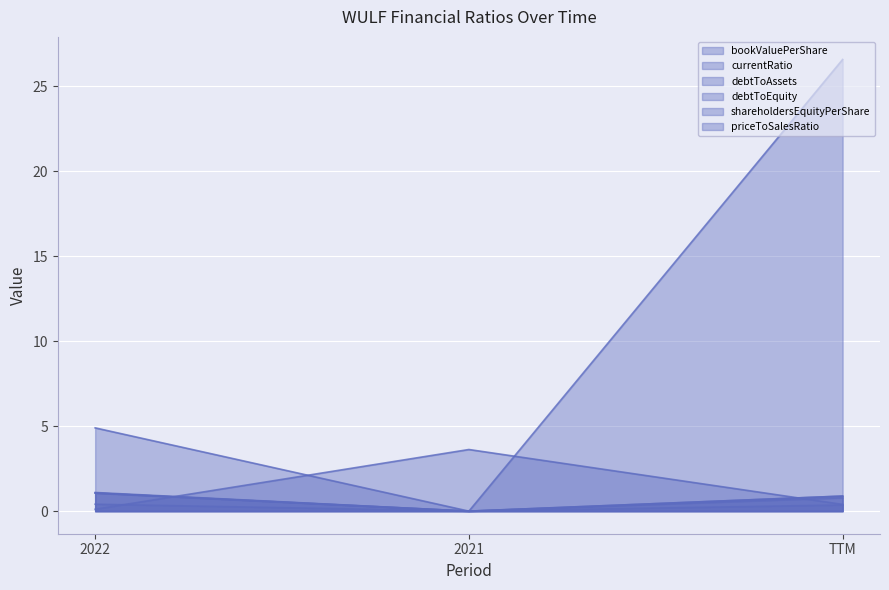

How many lines are shown in the chart?

6